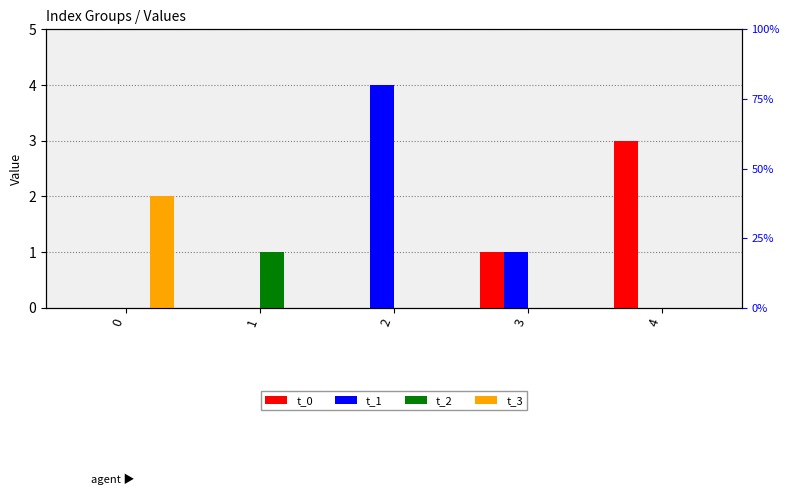

What is the difference between the maximum and minimum values in the t_3 series?

2